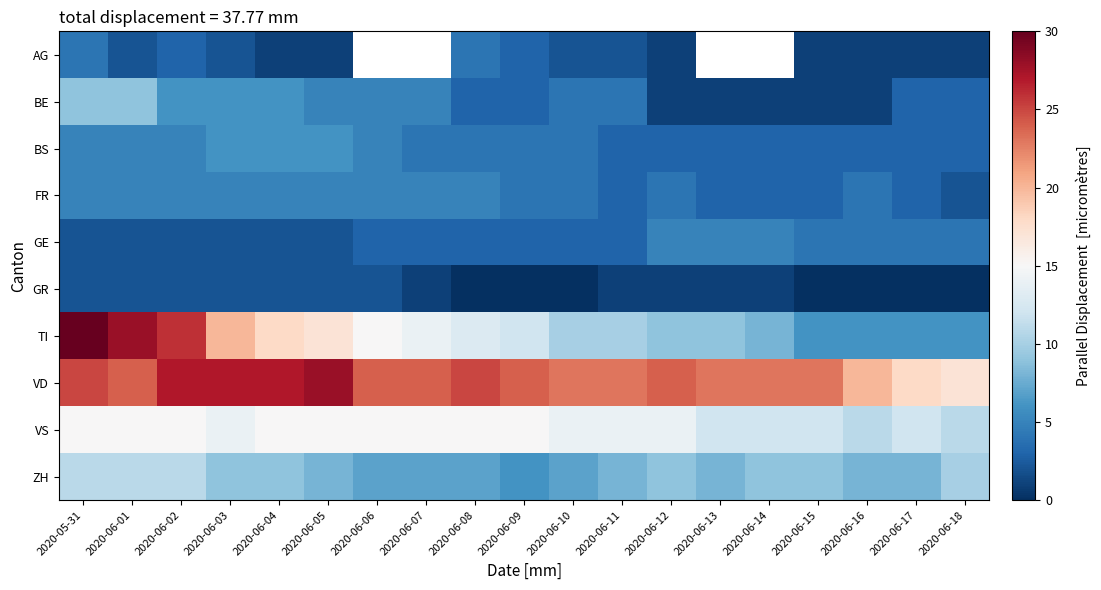

Which category has the lowest value in the BE series?

2020-06-12